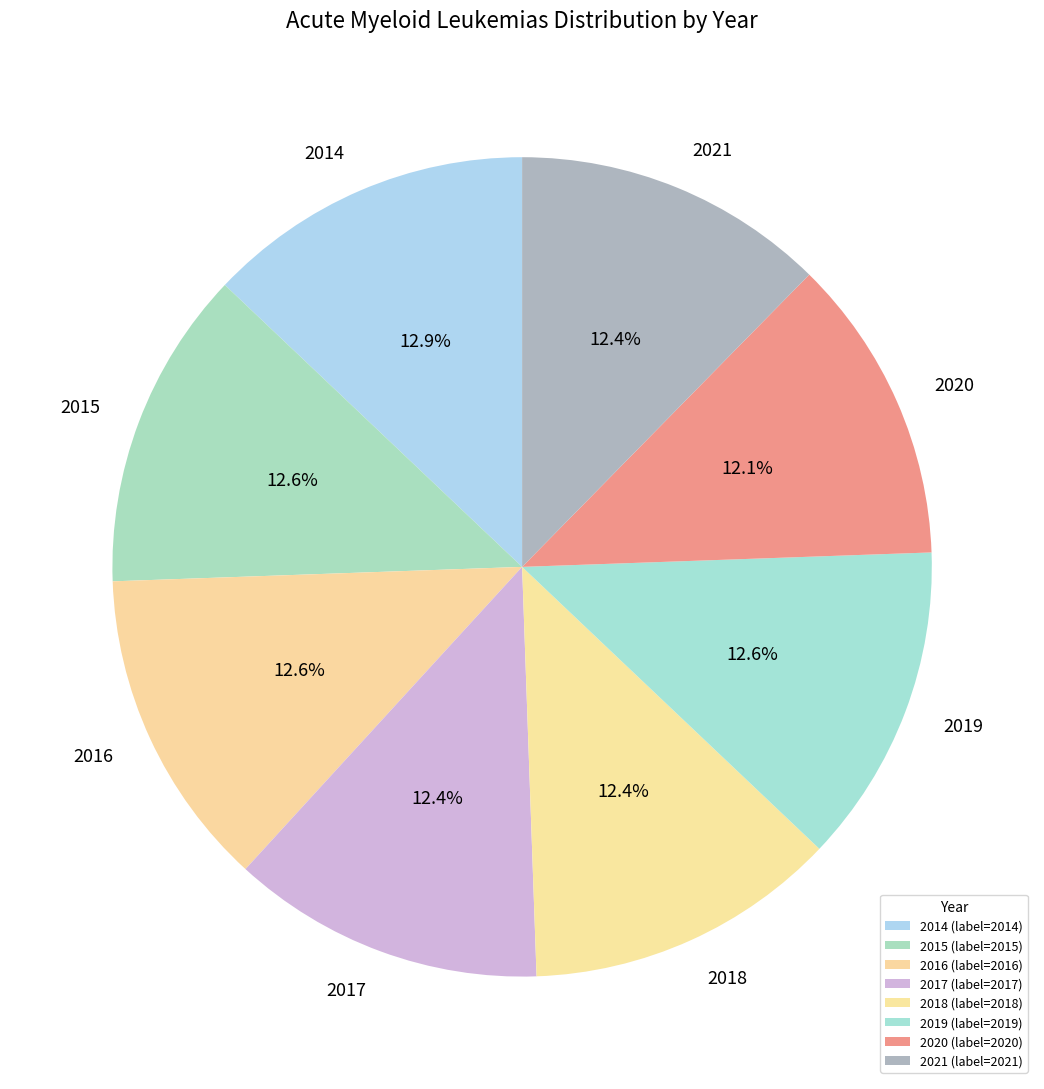

Is there a majority slice in this chart?

No